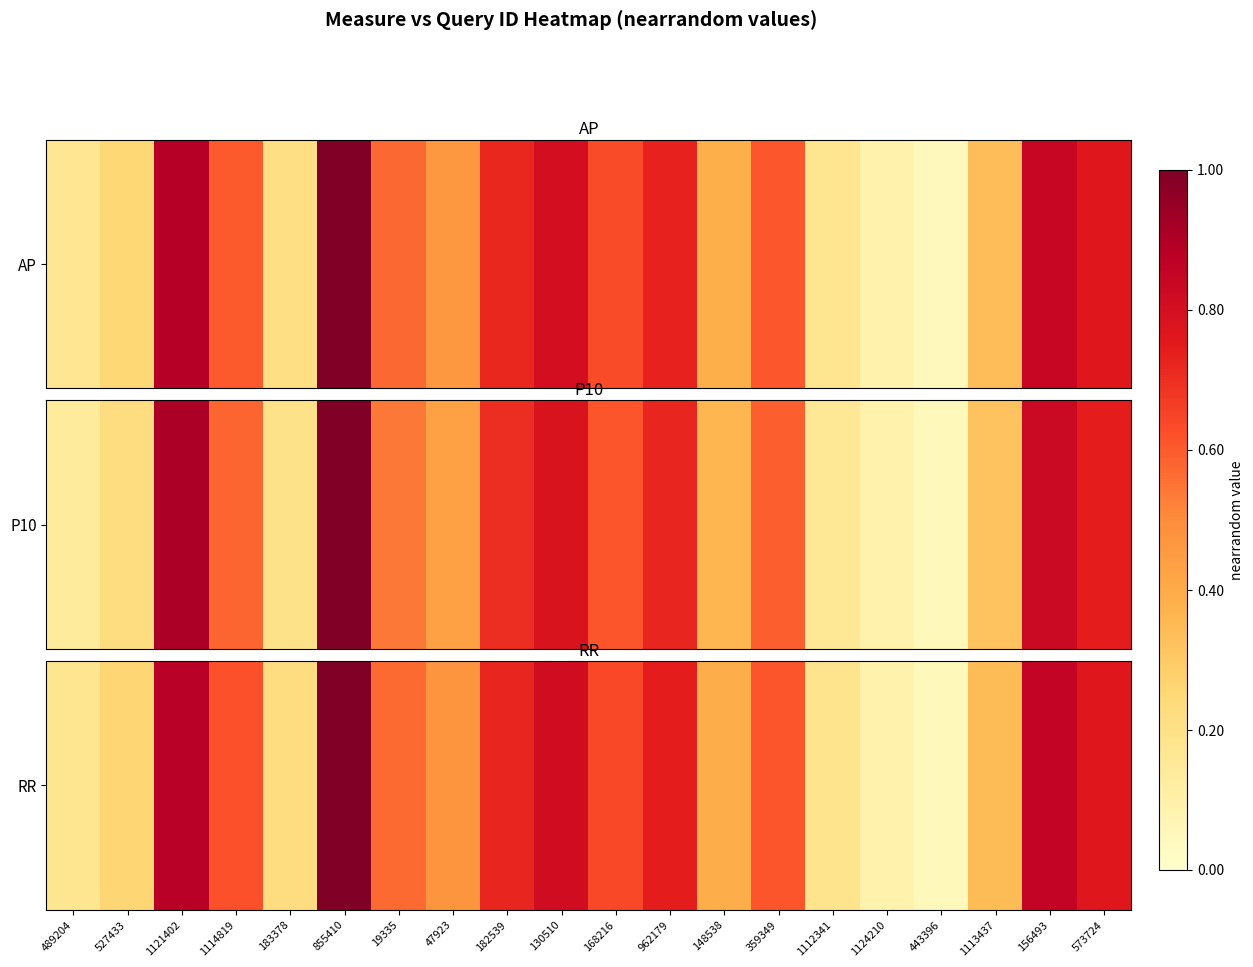

What value does the data have at 855410?

1.0